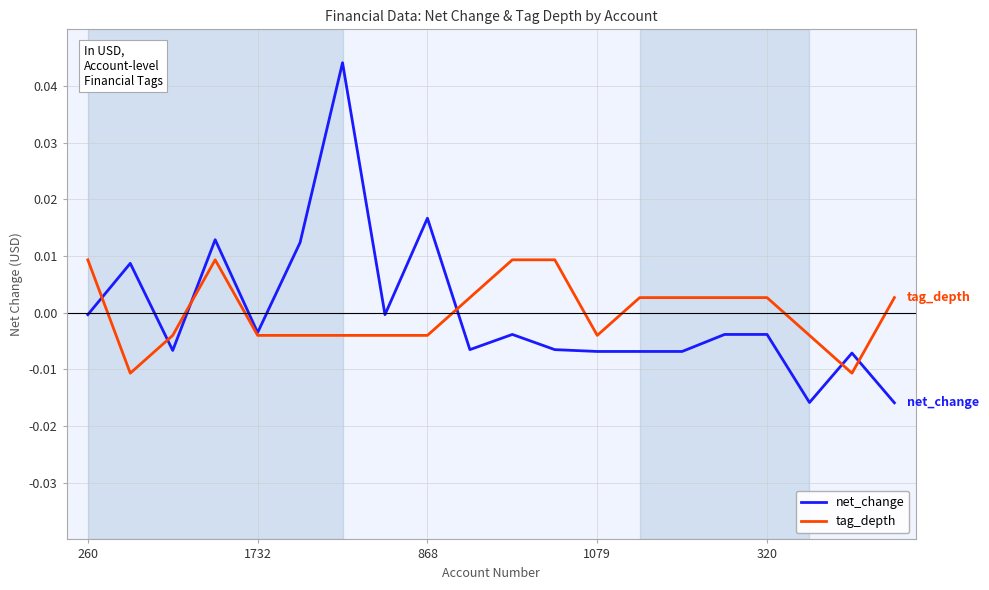

List the series in order of their peak value, lowest first.

tag_depth, net_change